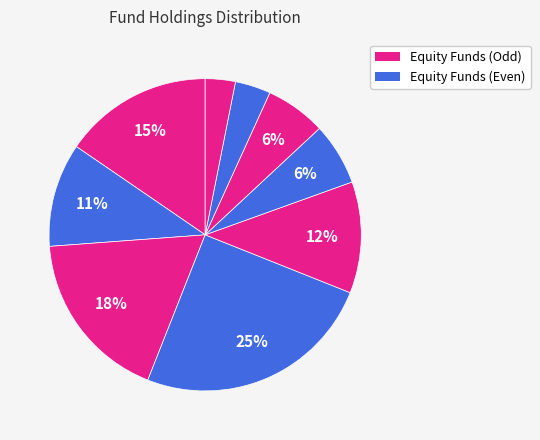

Is there a majority slice in this chart?

No